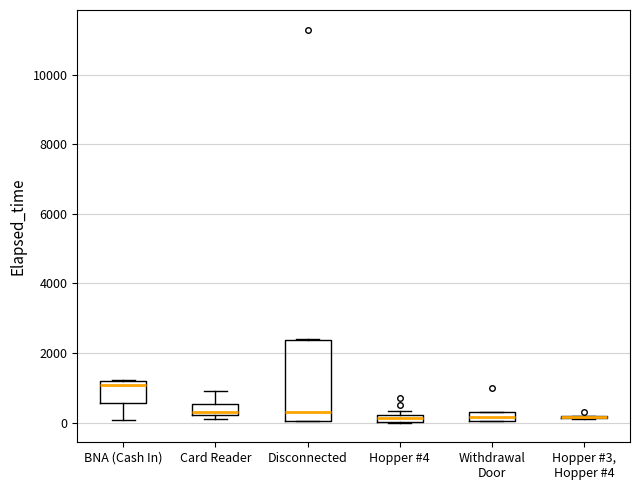

Where is the lower edge of the box for BNA (Cash In) on the y-axis? The values are not printed on the chart, so give them approximately, as read against the axis.

600